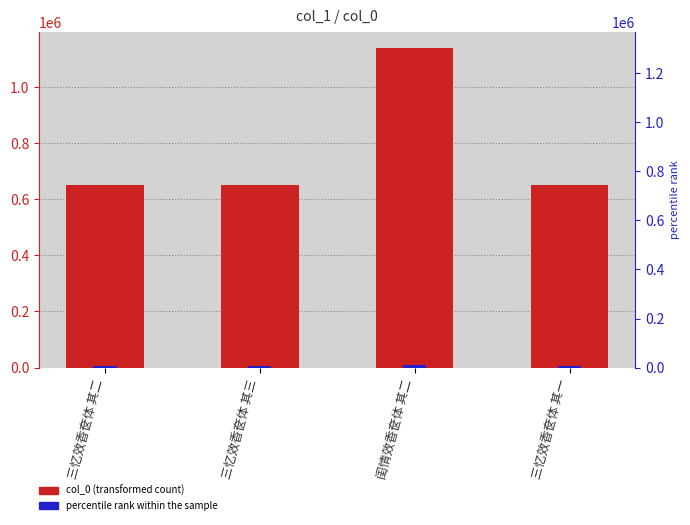

What is the sum of the col_0 values at 三忆效香奁体 其一 and 三忆效香奁体 其三?

1305846.0